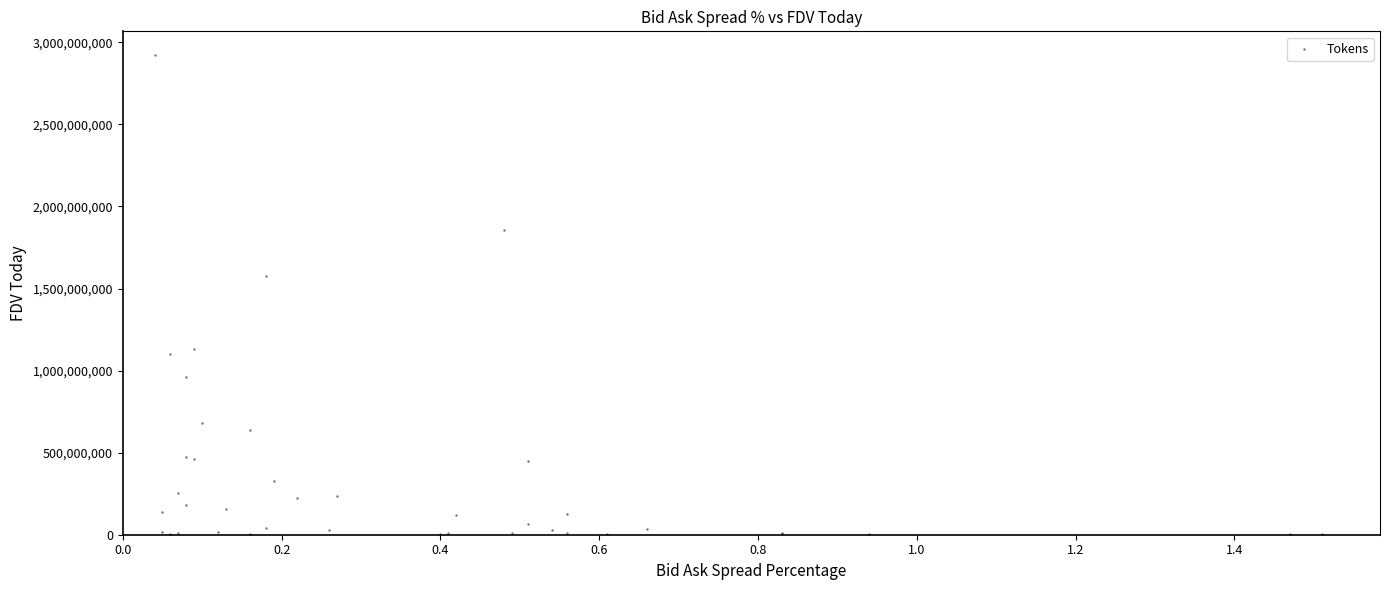

What Y value in the scatter plot is closest to 1461121877?

1579252312